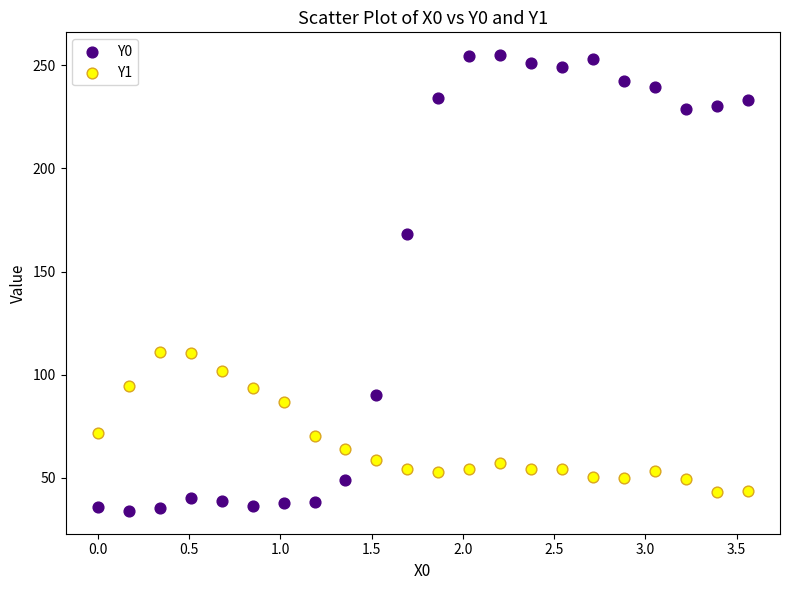

Which series has the widest spread of Y values?

Y0